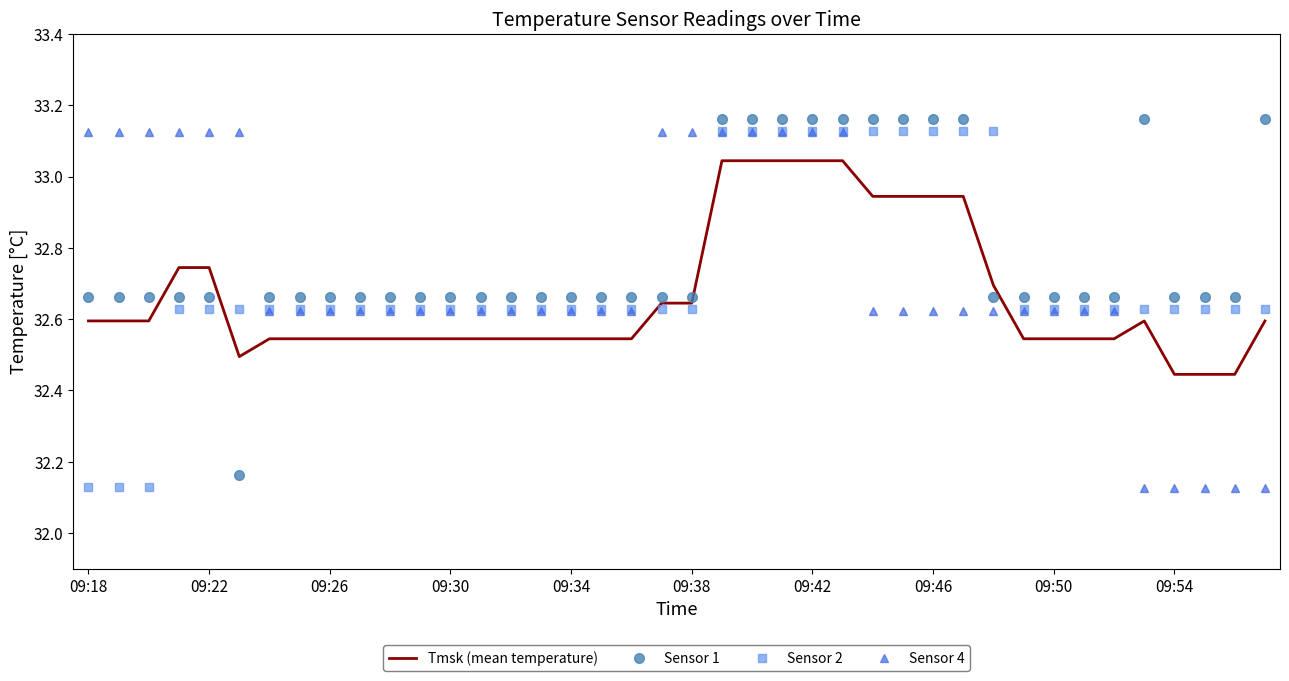

Which series ends up on top after the final intersection of Sensor 2 and Tmsk (mean temperature)?

Sensor 2